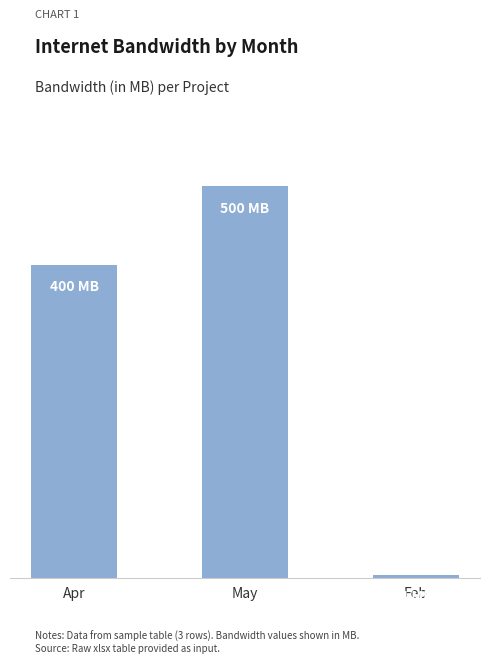

How many values are between 4 and 500?

3